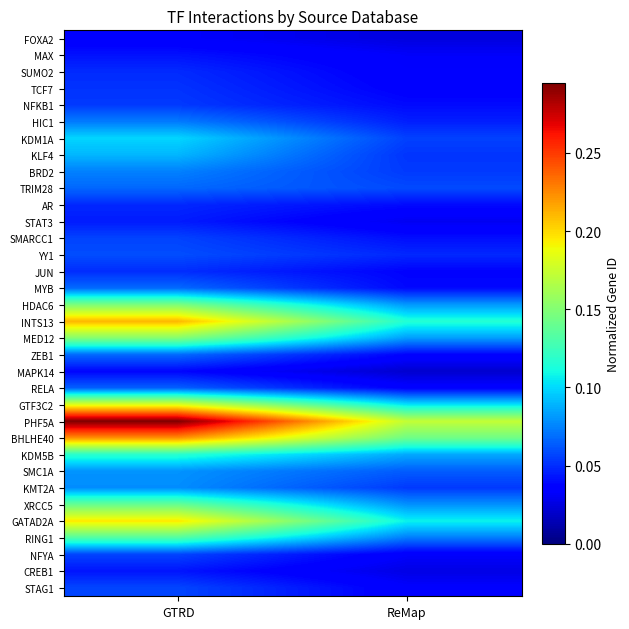

How many series are shown in this chart?

34